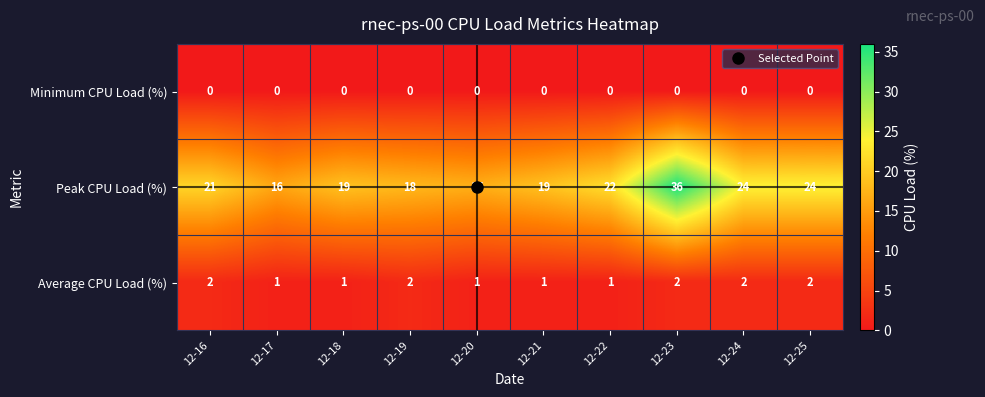

What is the total value across all series at 12-23?

38